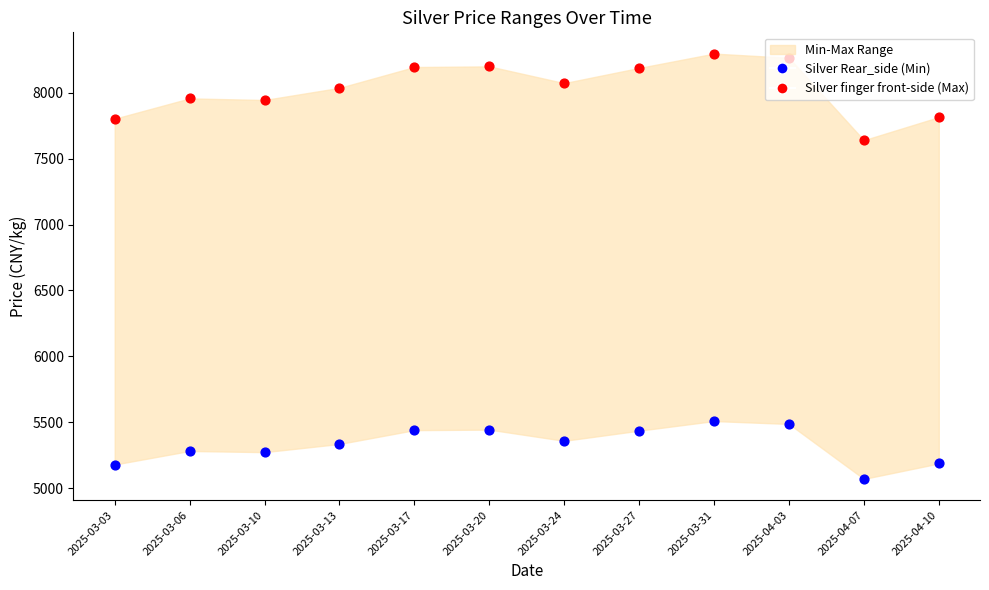

Which series reaches the maximum Y coordinate?

Silver finger front-side (Max)